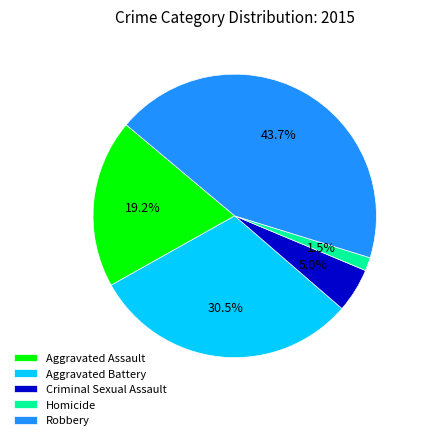

Rank the categories by value from highest to lowest.

Robbery, Aggravated Battery, Aggravated Assault, Criminal Sexual Assault, Homicide